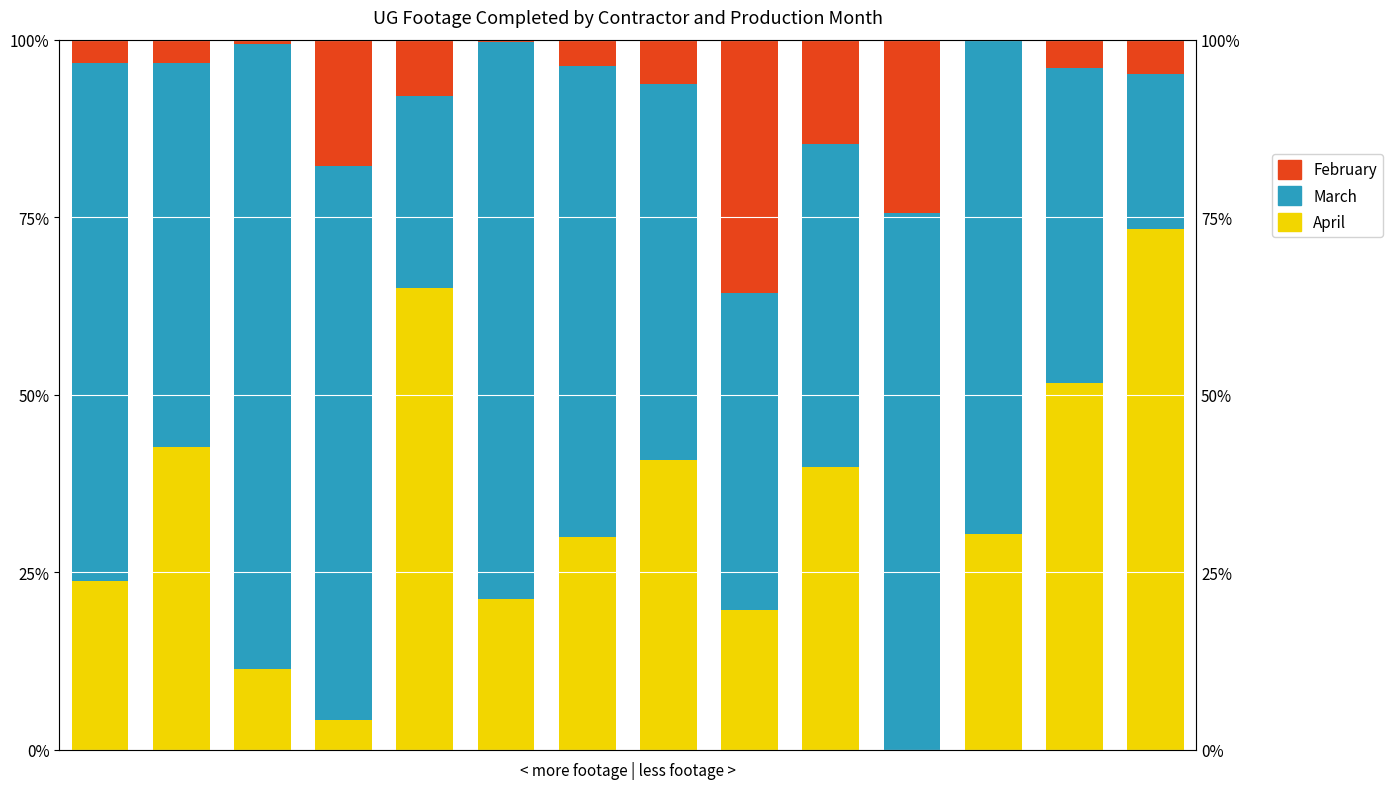

What is the difference between the highest and lowest values at 0?

69.6